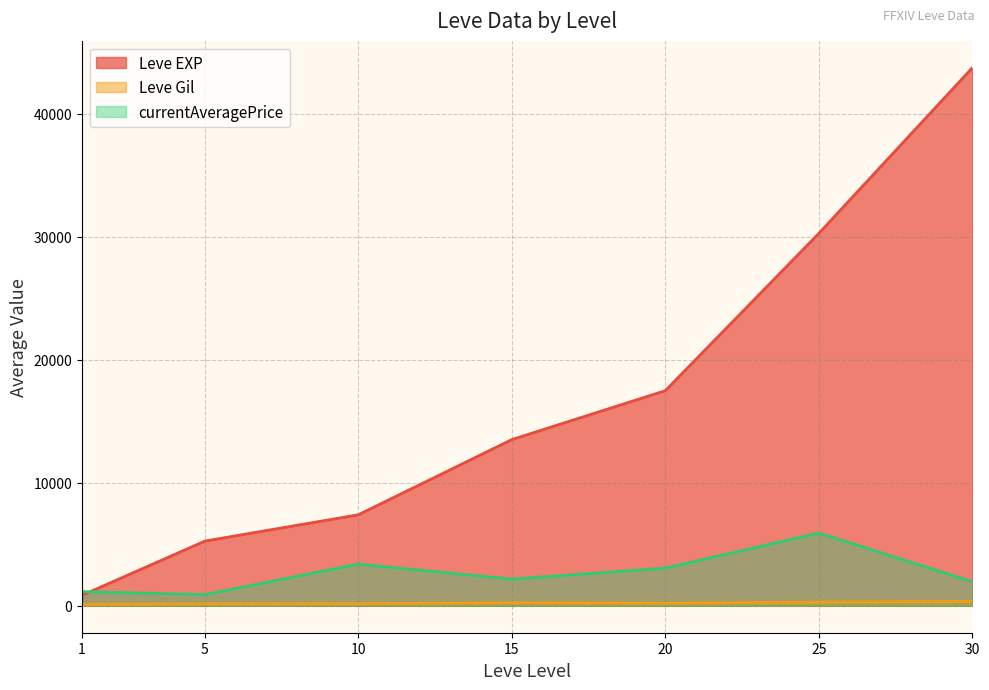

What is the total value across all series at 25?

36484.0